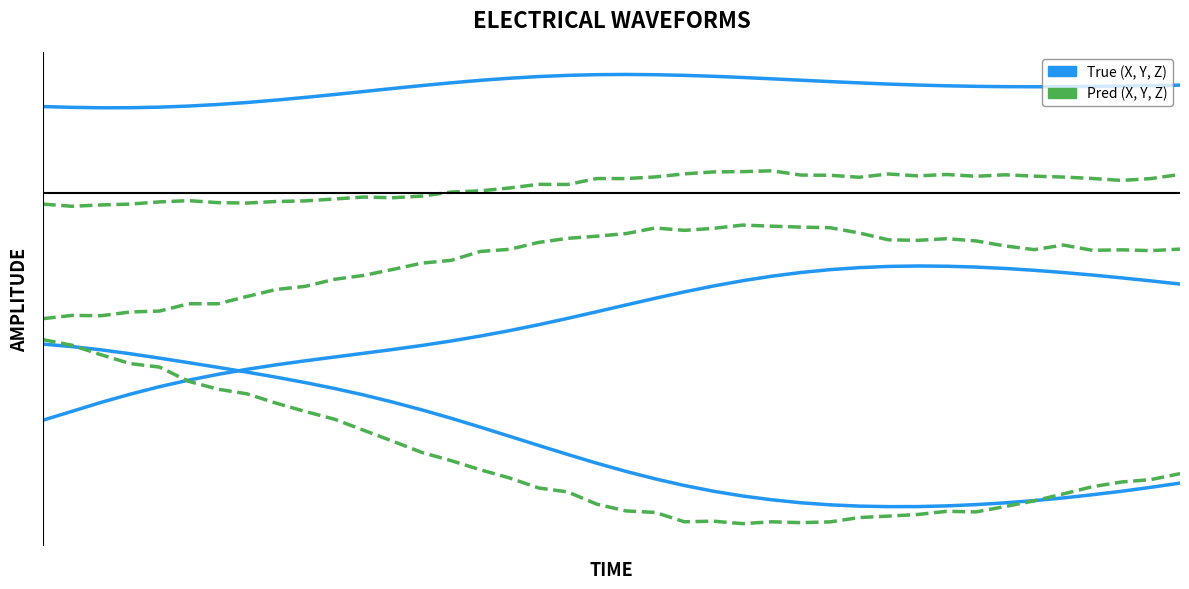

Does the chart display data point markers on the line(s)?

No